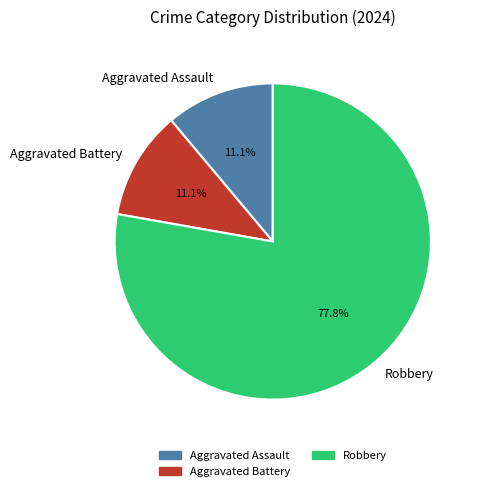

To the nearest percent, what is the difference between the largest and smallest slice percentages?

67%